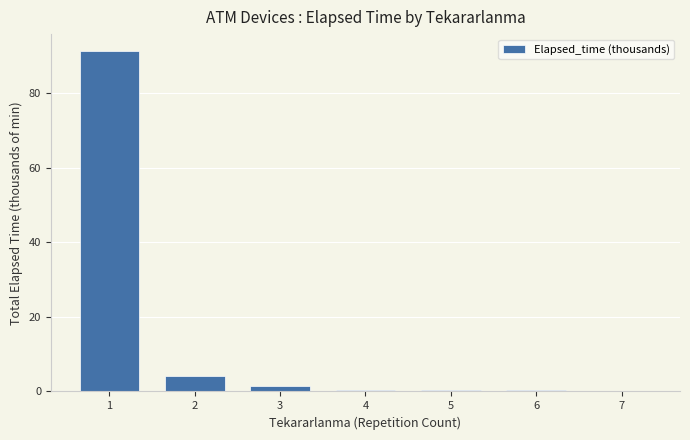

What is the average value?

14.0